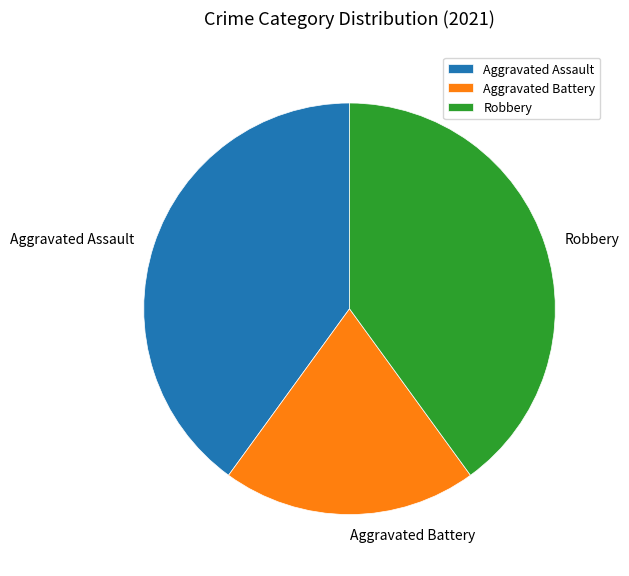

True or false: Aggravated Battery accounts for 9% of the total.

False